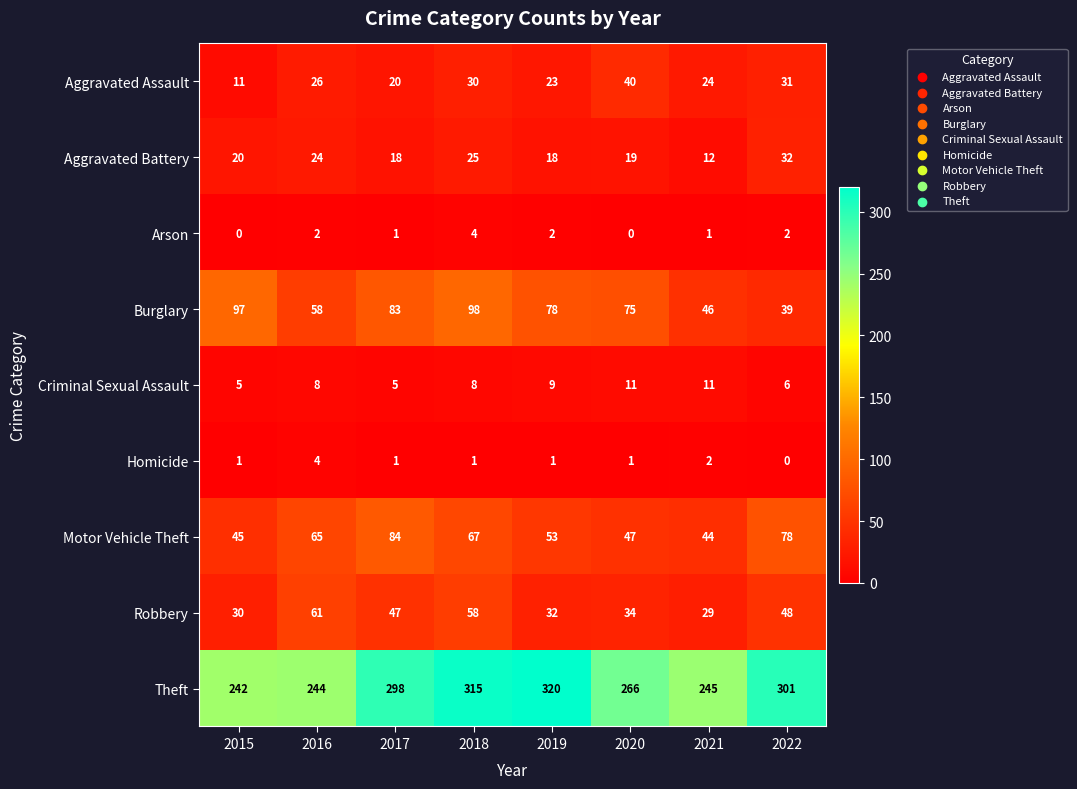

The value of Criminal Sexual Assault at 2017 is 2. True or false?

False